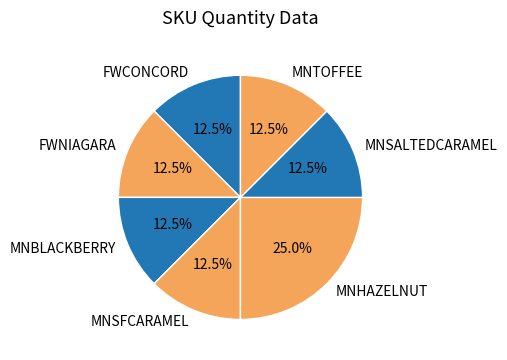

What is the ratio of the value at MNSFCARAMEL to the value at MNBLACKBERRY?

1.0